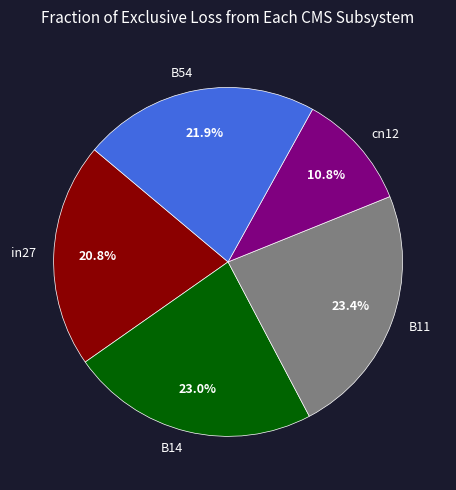

Between cn12 and B14, which is larger?

B14